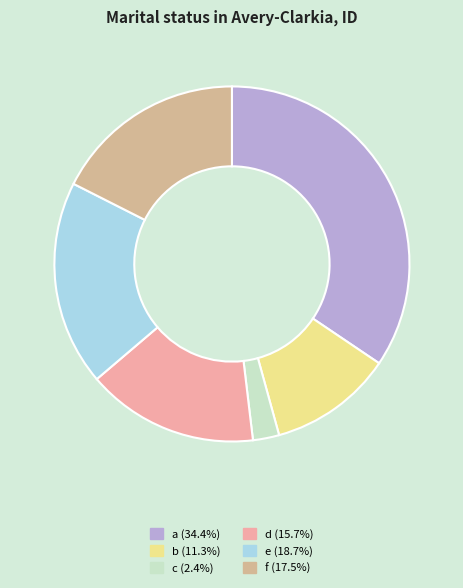

To the nearest percent, what portion does a represent?

34%